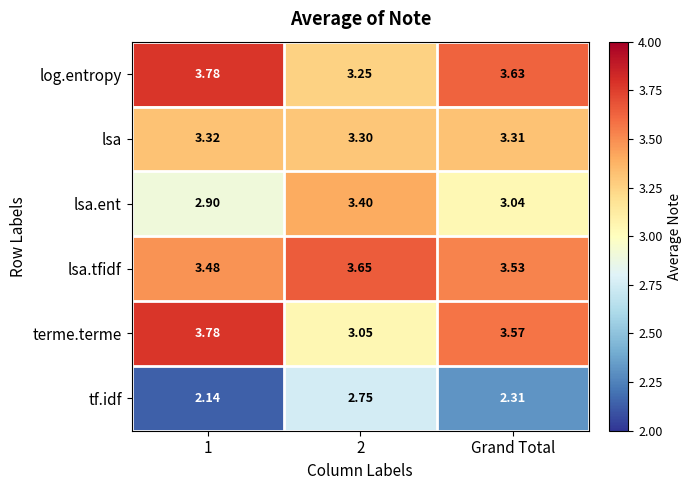

Between 2 and Grand Total, which series saw the biggest shift?

terme.terme